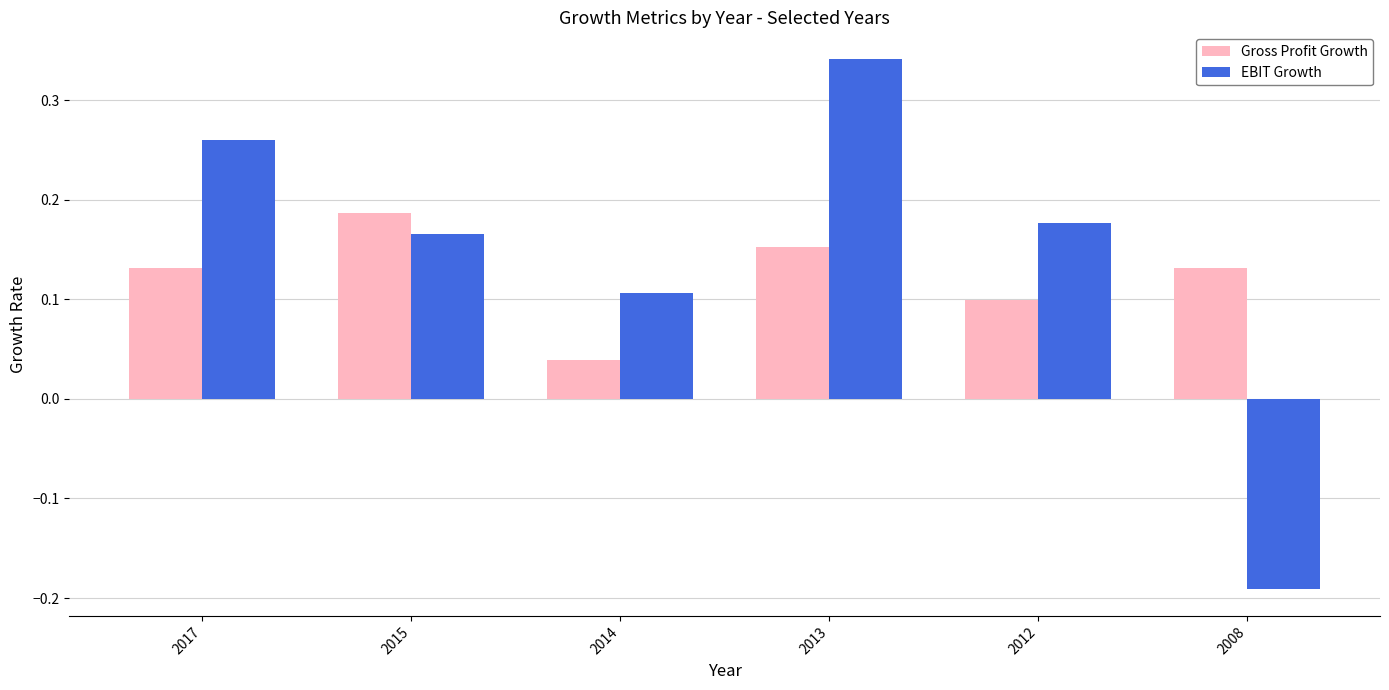

At which label does EBIT Growth reach its minimum?

2008